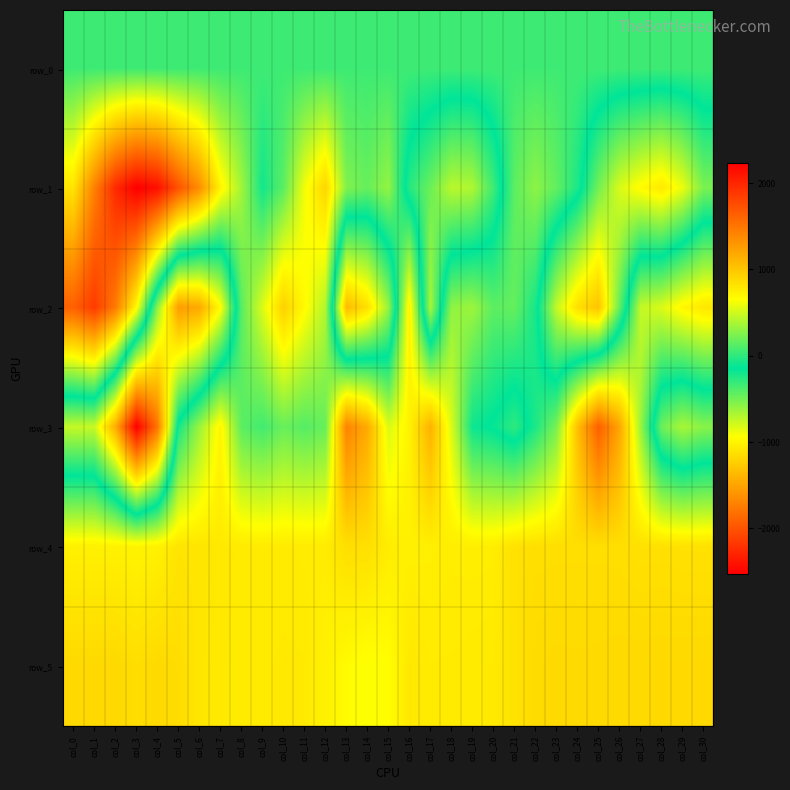

How many values in the row_3 series exceed 144?

15